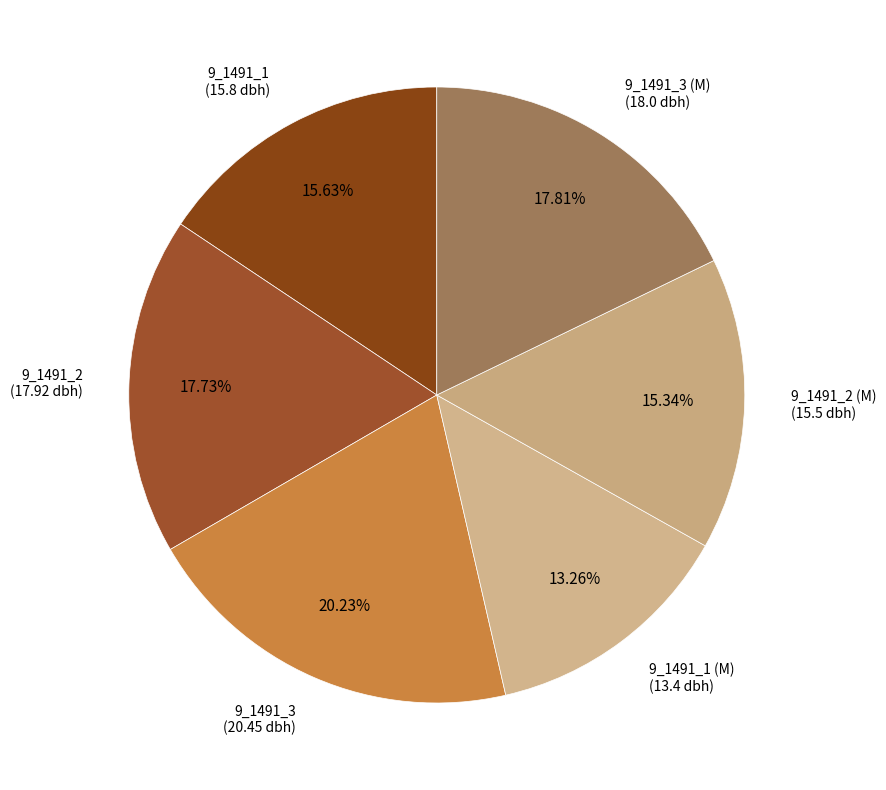

To the nearest percent, what is the average slice percentage?

17%